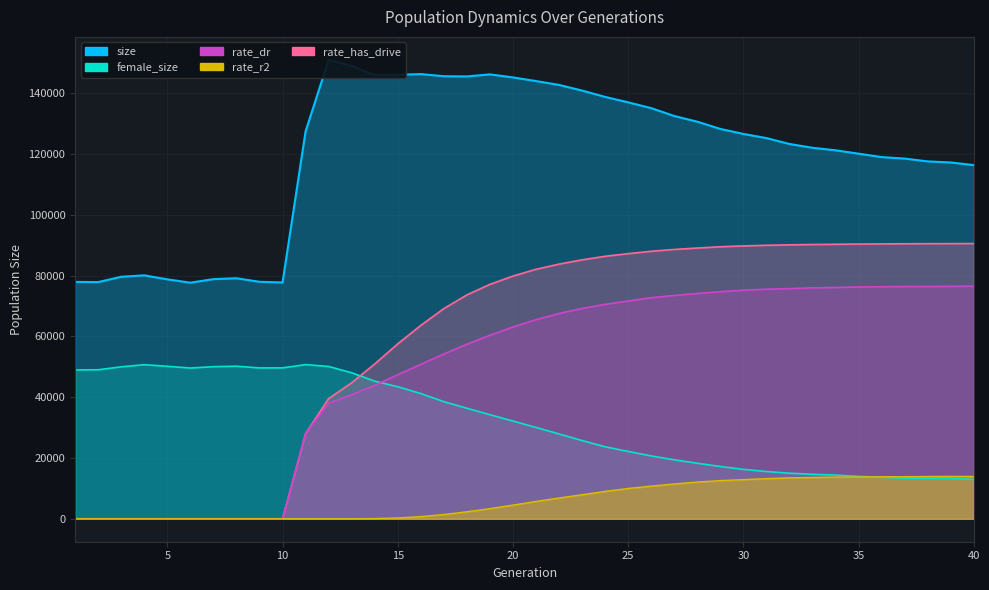

How many data points in rate_dr are less than 65511?

20